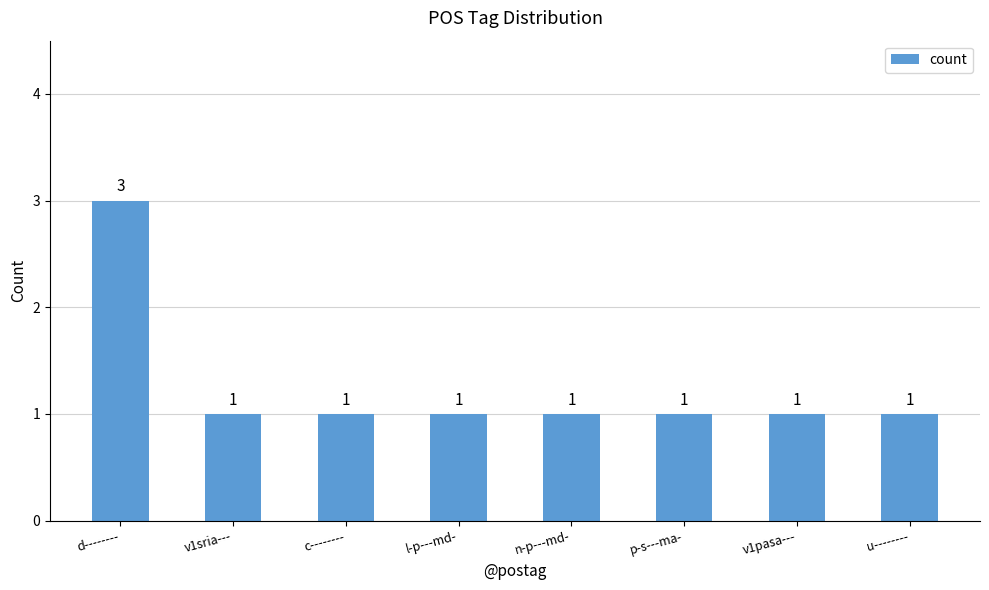

The value at v1pasa--- is 1. True or false?

True